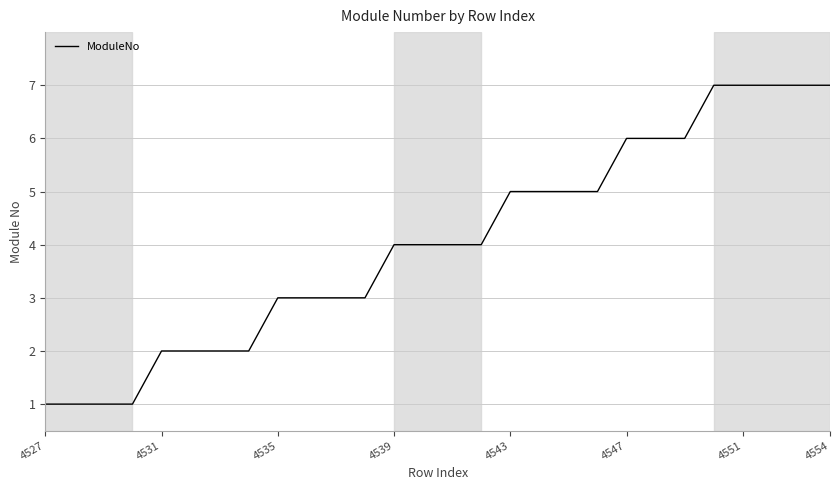

What is the maximum value shown in the chart?

7